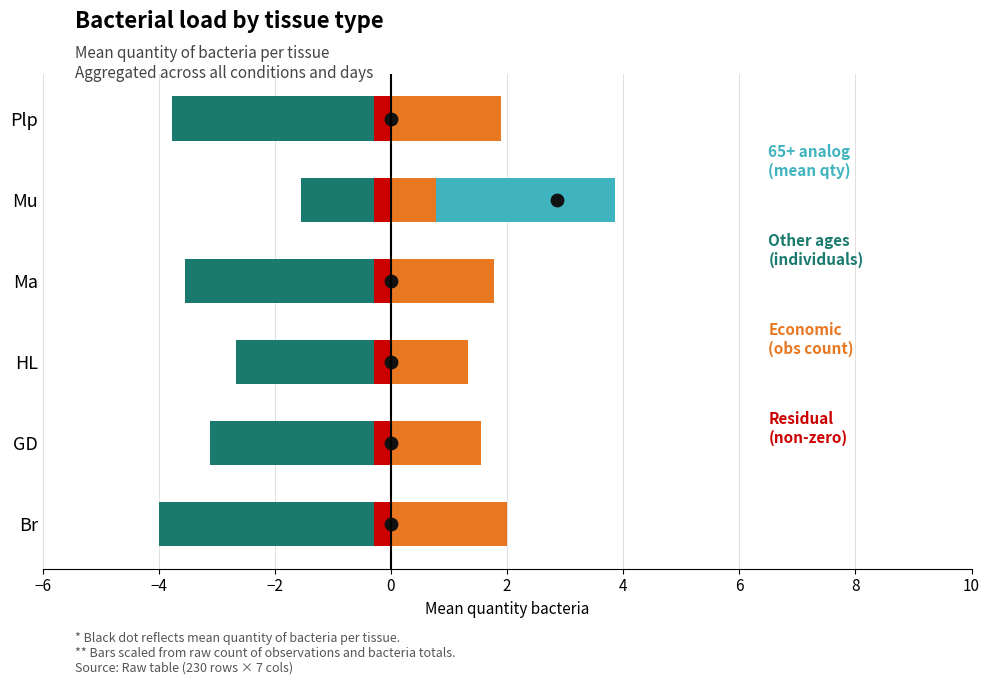

At how many categories does at least one series exceed -3?

6